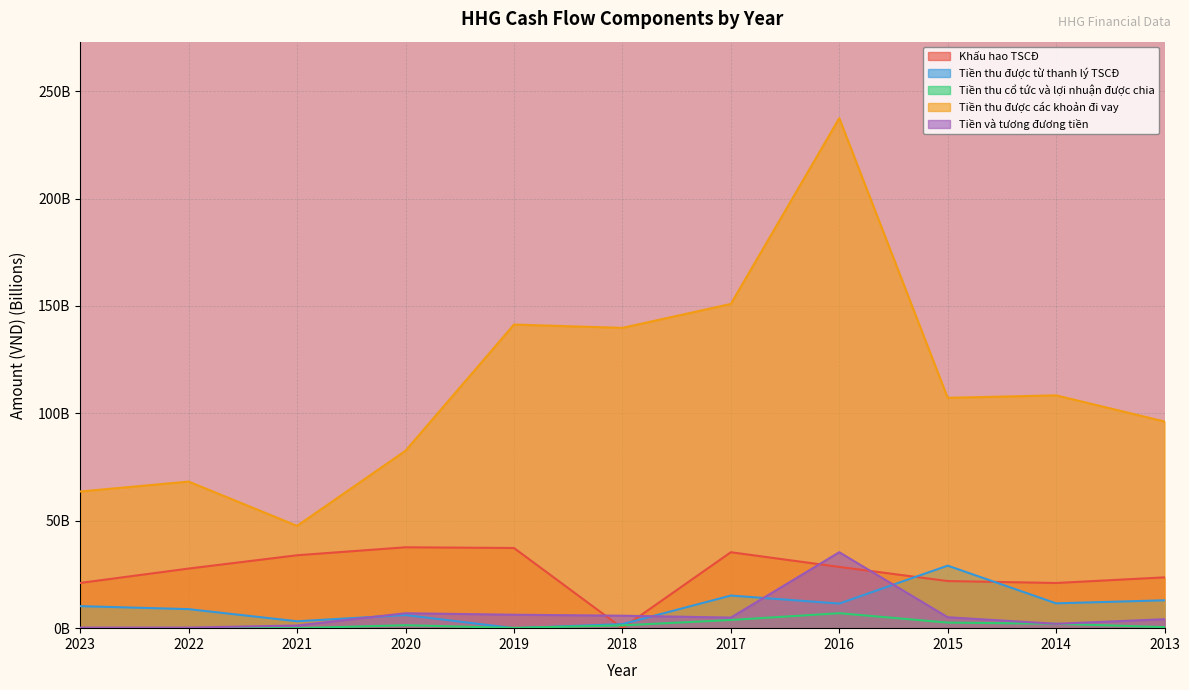

What is the sum of the Tiền và tương đương tiền values at 2013 and 2016?

39.5